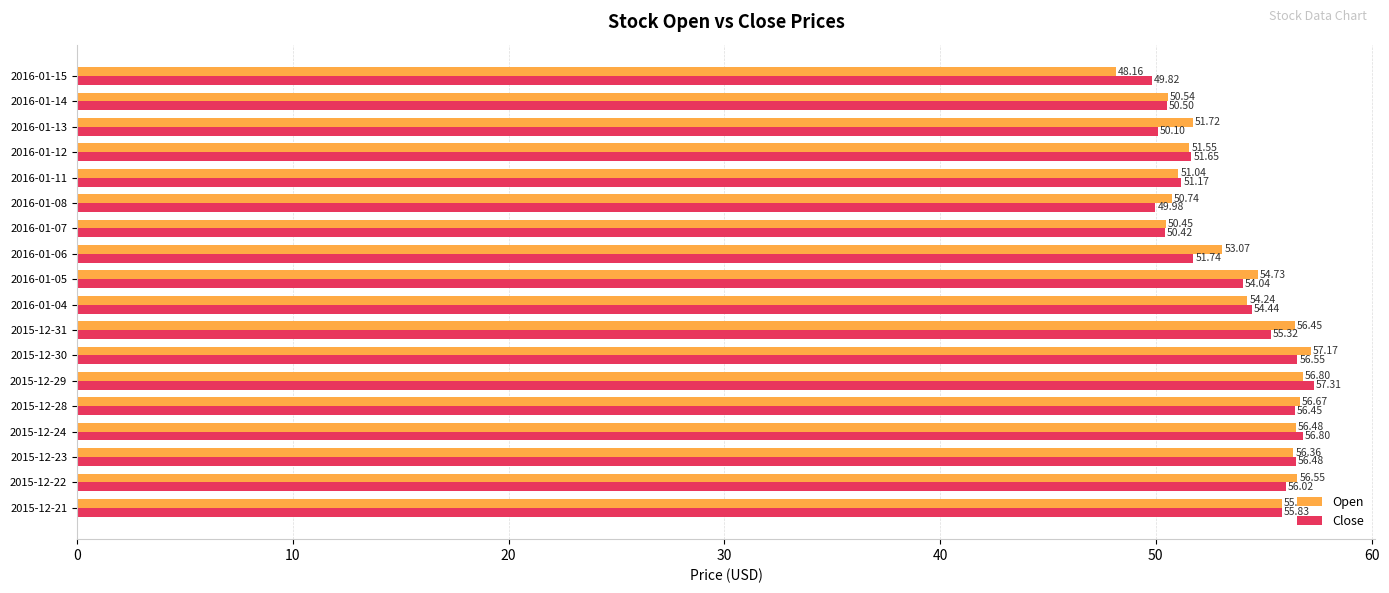

Between 2016-01-13 and 2016-01-15, which series saw the biggest shift?

Open